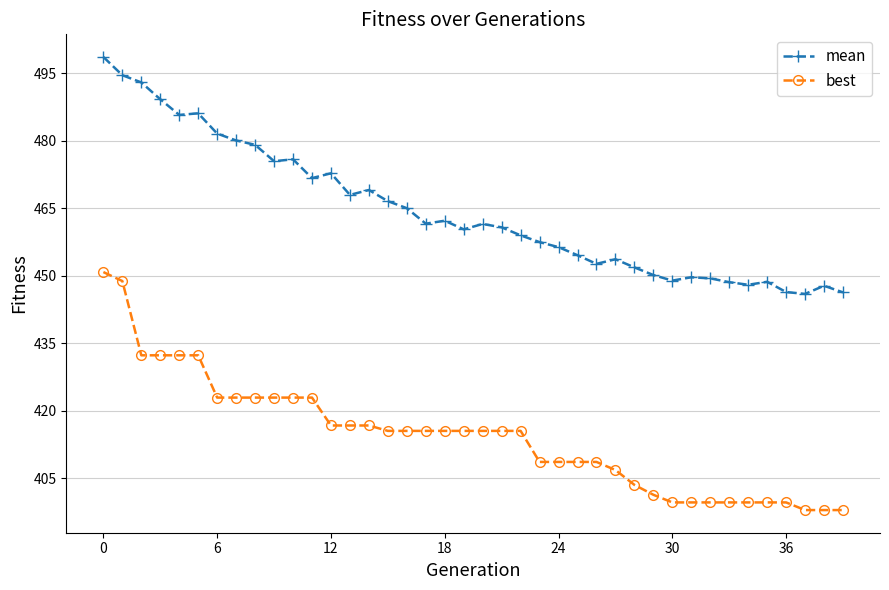

What is the sum of all mean values?

18573.5